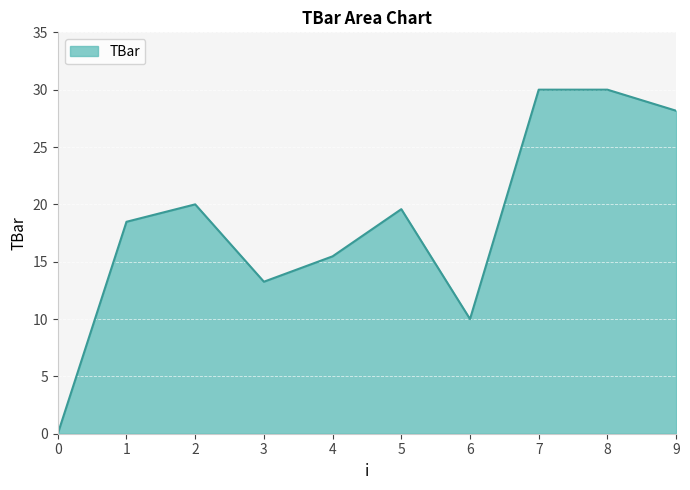

Read the value at 4.

15.5